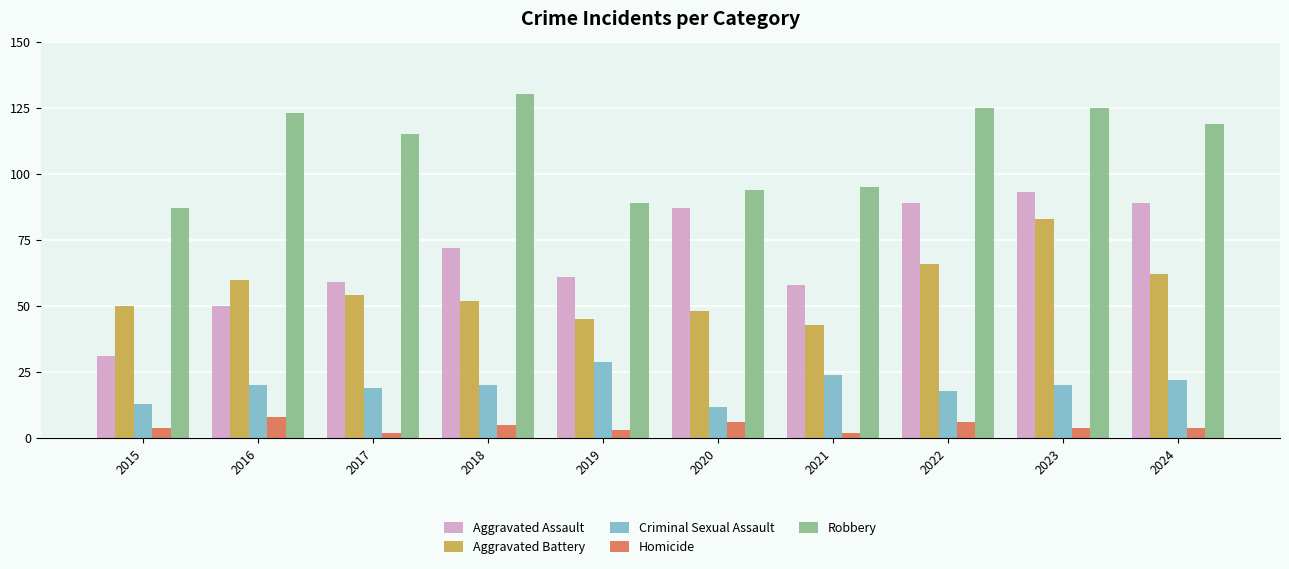

What is the sum of the Aggravated Battery values at 2017 and 2022?

120